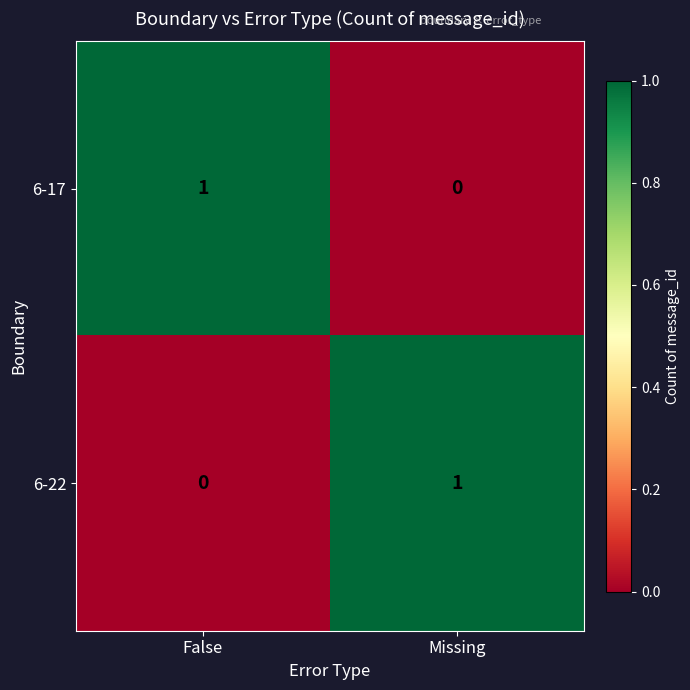

Is it true that 6-17 equals 0 at Missing?

True